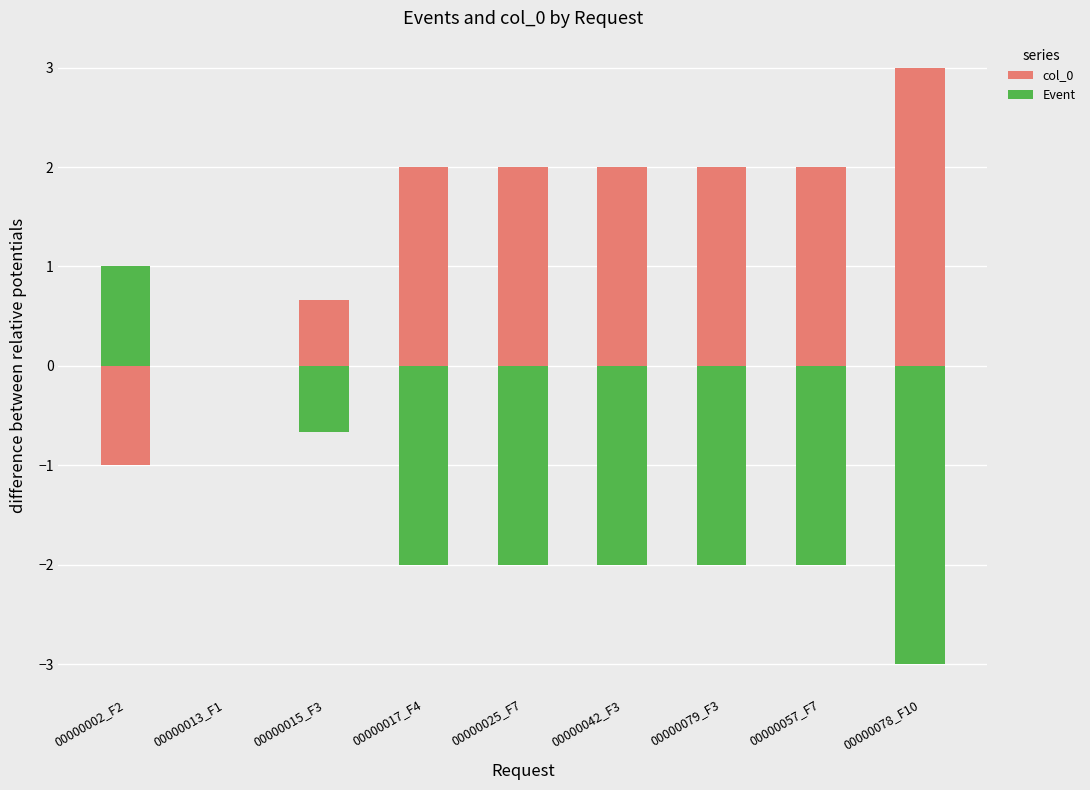

What position from the left is 00000002_F2?

1